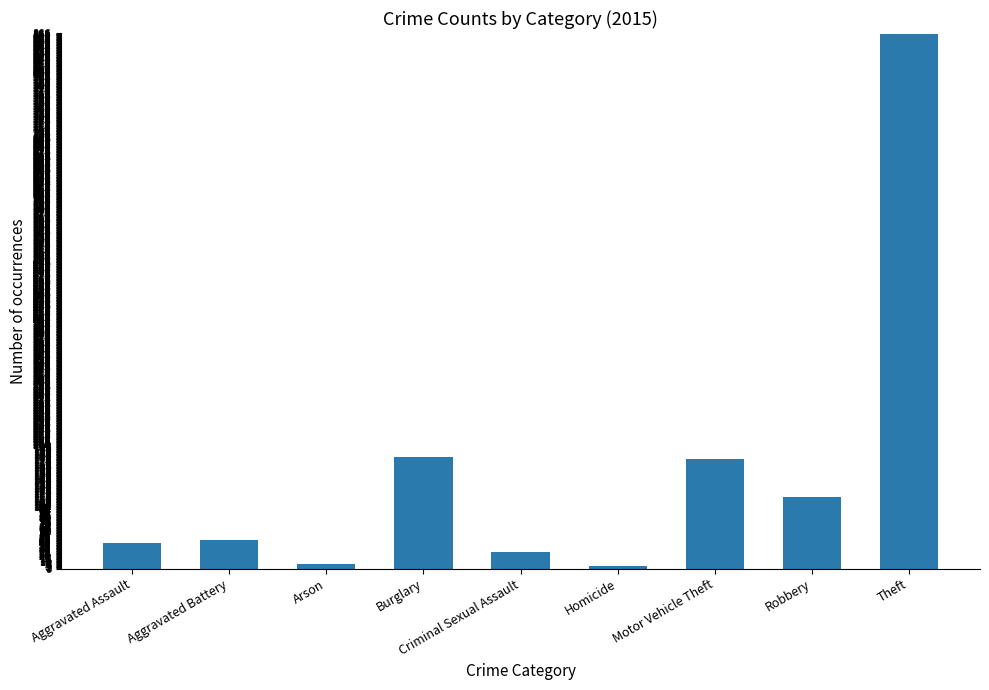

Is it true that the value at Robbery is 116?

True